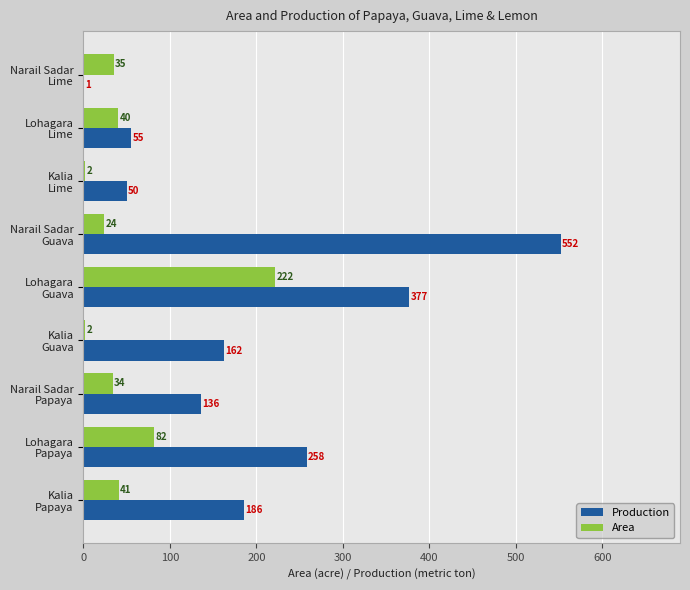

What is the sum of all Area values?

482